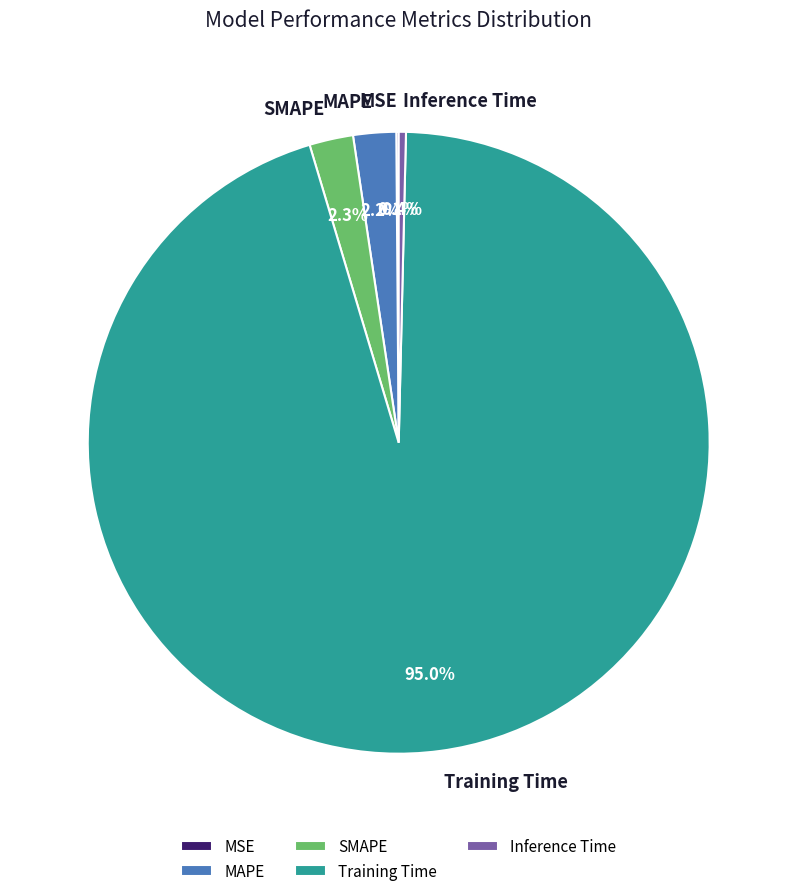

Which slice is the largest?

Training Time